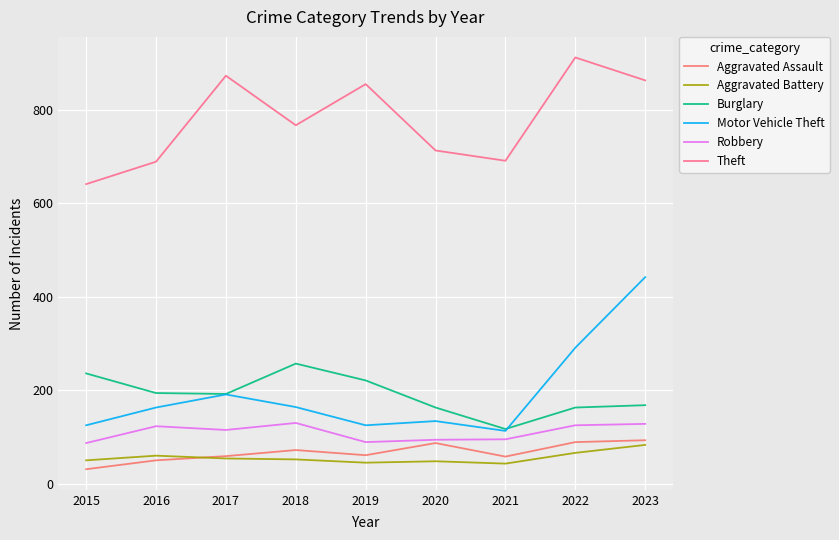

The Aggravated Assault series shows 59 at 2017. True or false?

True